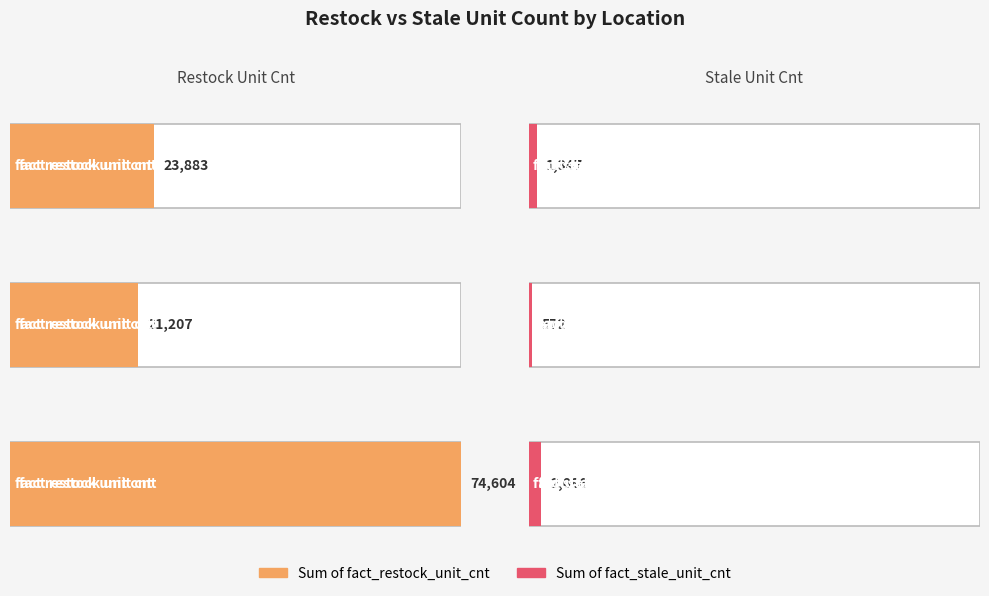

What is the value of the Sum of fact_stale_unit_cnt bar at the 3rd from the left?

2086